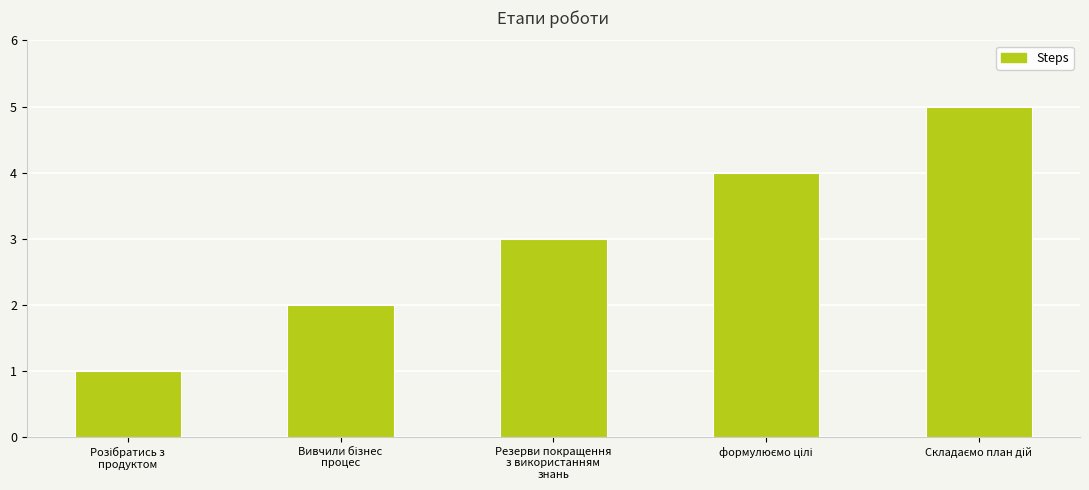

What is the maximum value shown in the chart?

5